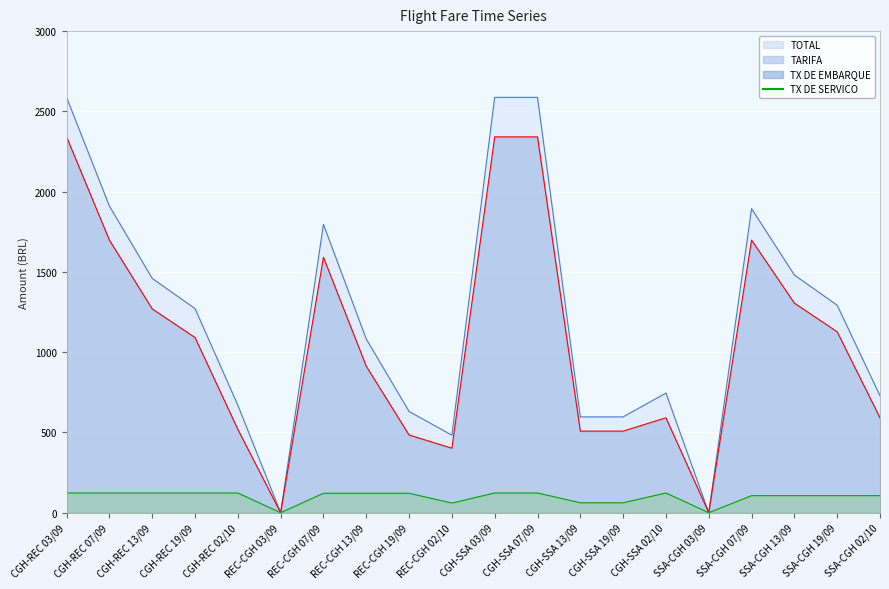

The TOTAL series shows 201.5 at REC-CGH 02/10. True or false?

False